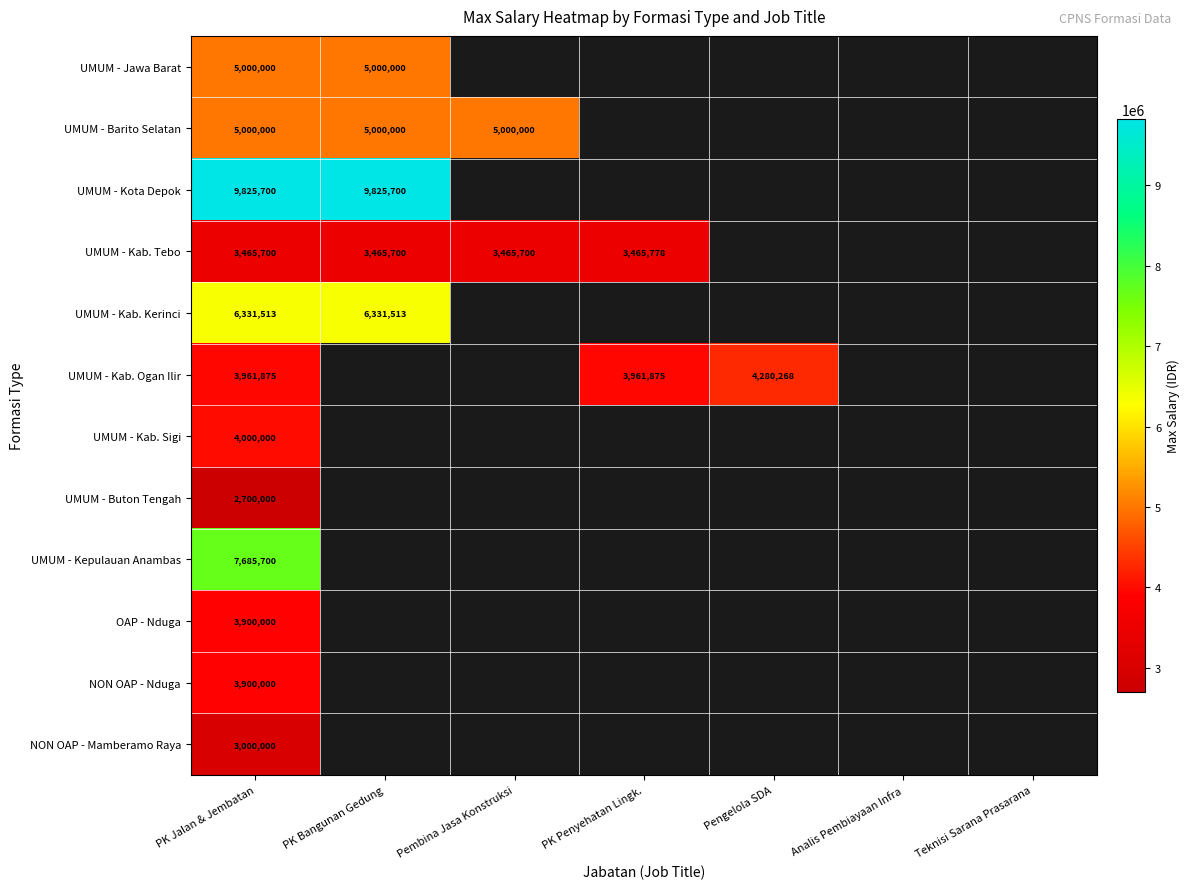

The UMUM - Kab. Sigi series shows 7013028 at PK Jalan & Jembatan. True or false?

False